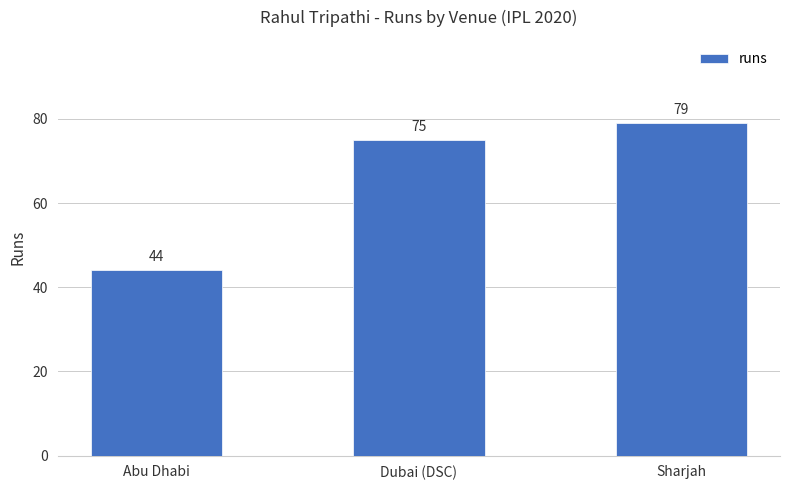

What is the value of the 3rd bar from the left?

79